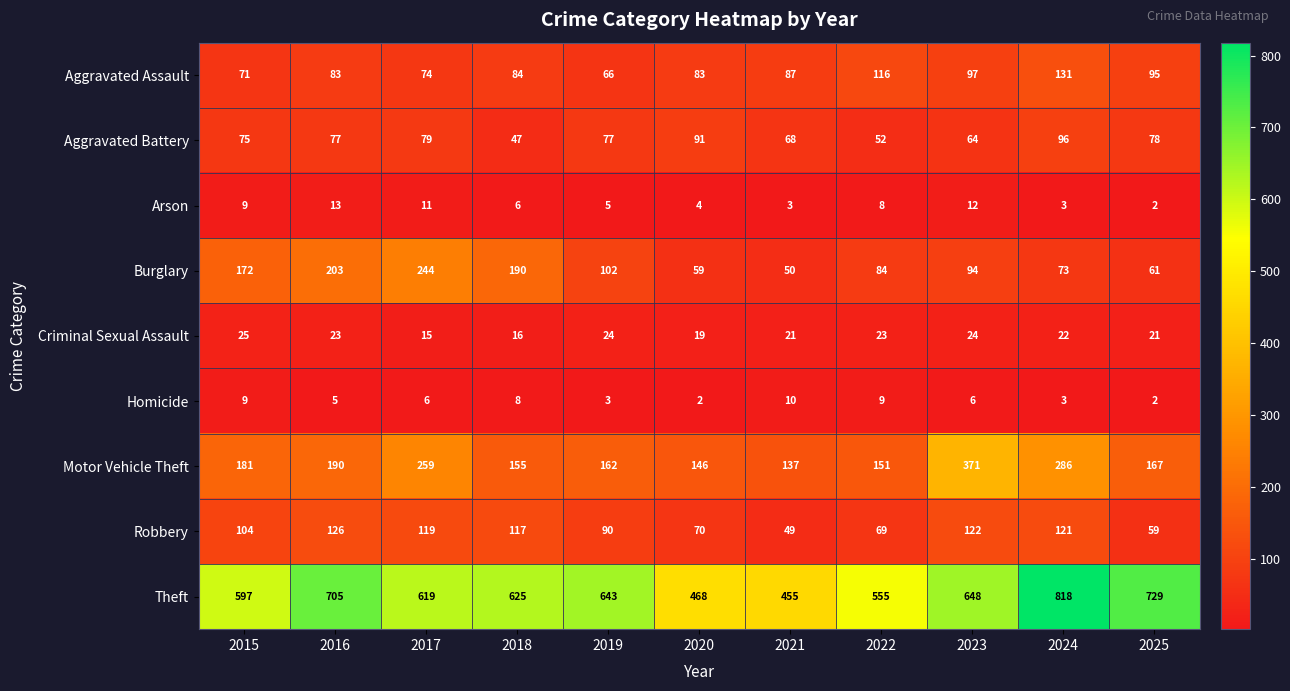

Rank the categories by Motor Vehicle Theft value from lowest to highest.

2021, 2020, 2022, 2018, 2019, 2025, 2015, 2016, 2017, 2024, 2023